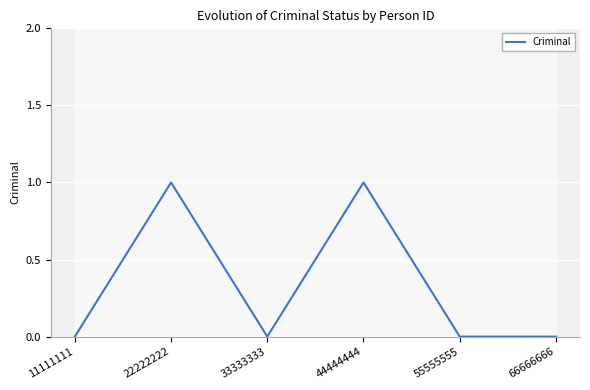

Rank the categories by value from lowest to highest.

11111111, 33333333, 55555555, 66666666, 22222222, 44444444